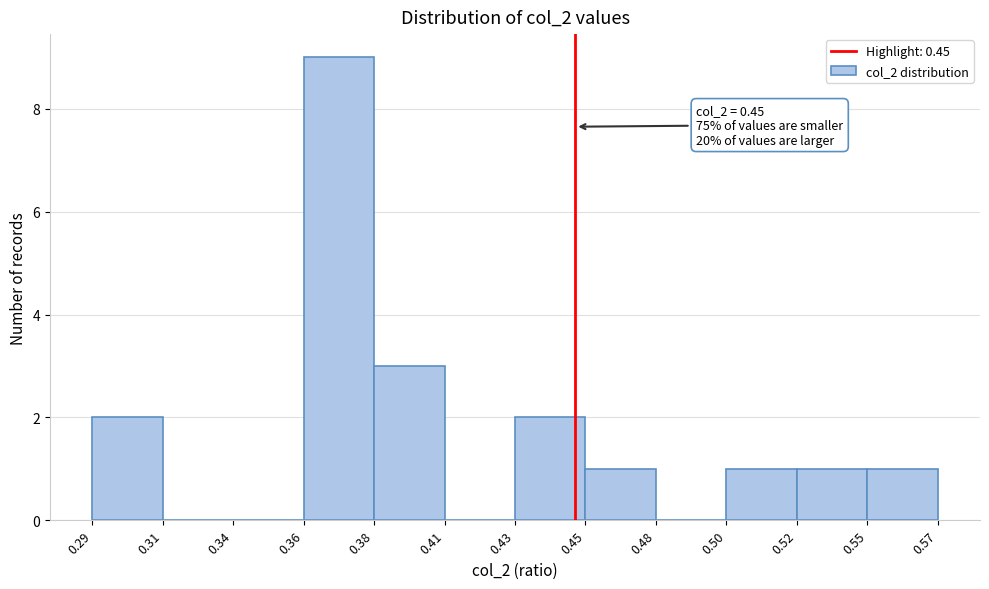

Reading left to right, list all the values displayed in this chart.

0.29=2	0.31=0	0.34=0	0.36=9	0.38=3	0.41=0	0.43=2	0.45=1	0.48=0	0.50=1	0.52=1	0.57=1